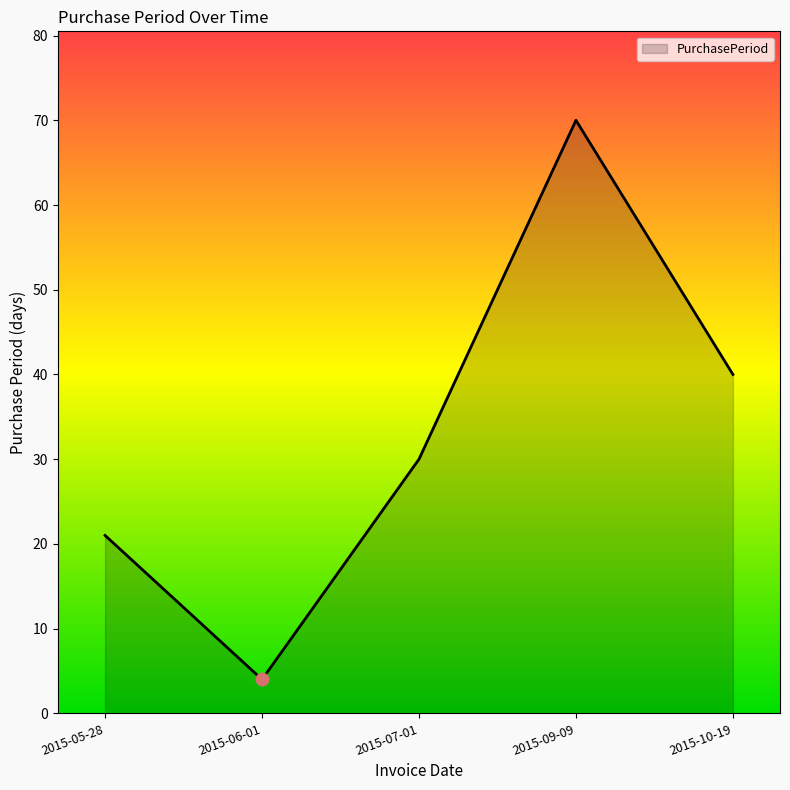

Approximately how many times larger is the value at 2015-05-28 compared to 2015-07-01?

0.7